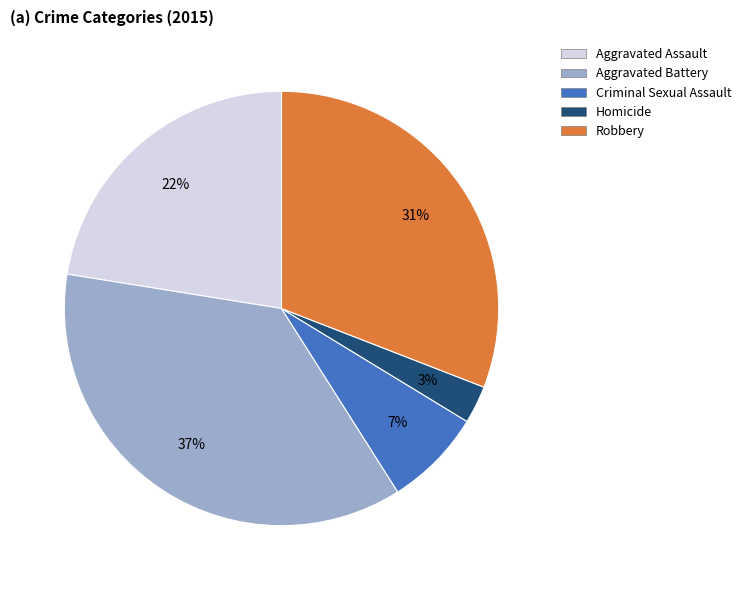

True or false: Criminal Sexual Assault accounts for 1% of the total.

False